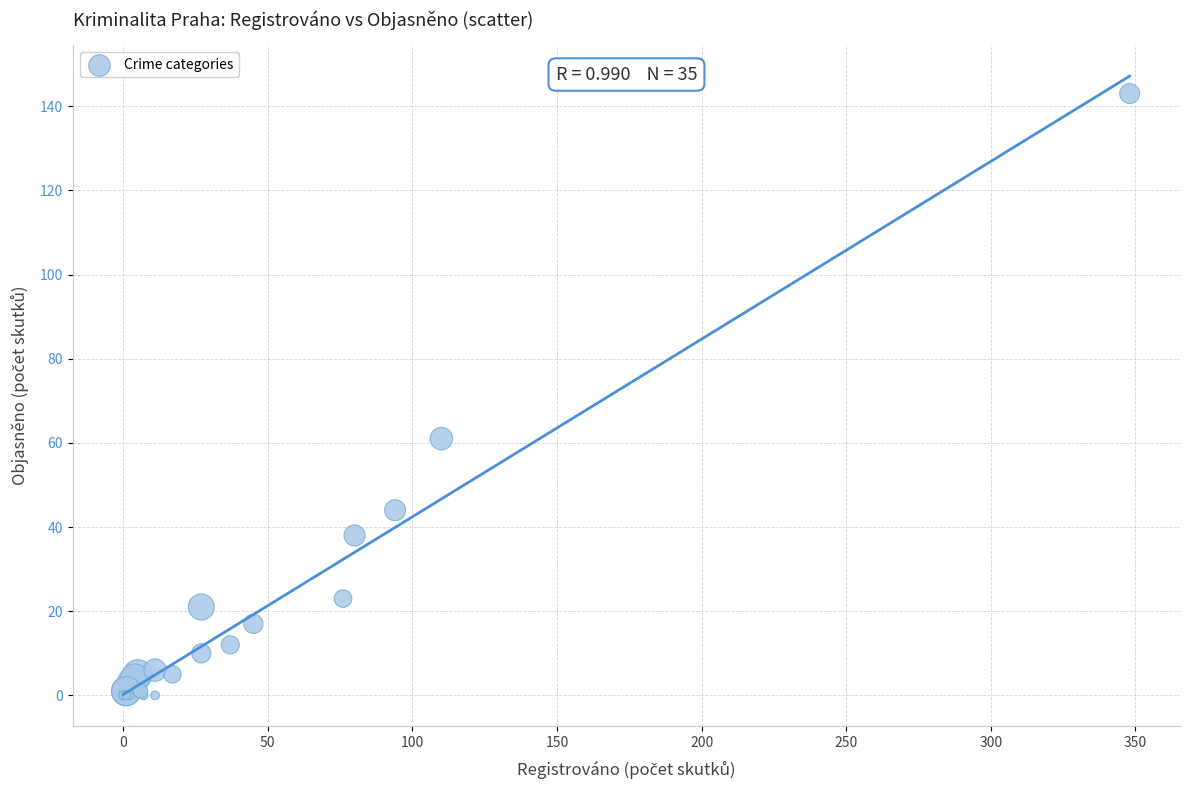

What Y value in the scatter plot is closest to 71?

61